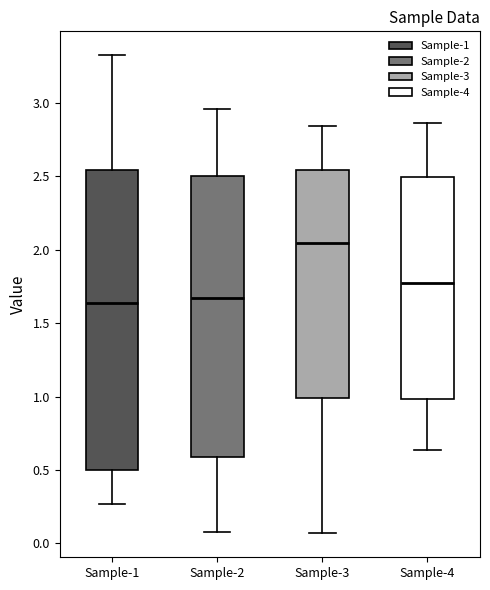

Which box is the tallest, from its lower edge to its upper edge?

Sample-1